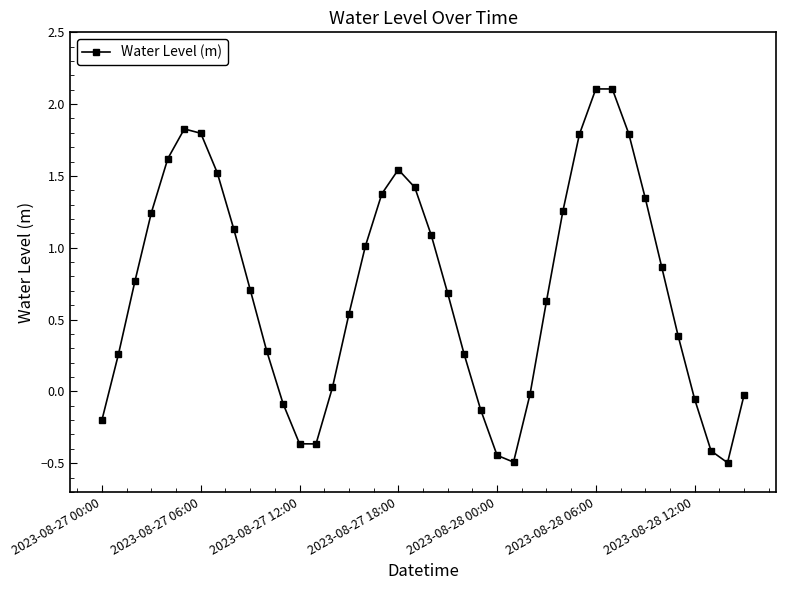

True or false: there are more than 2 points higher than both neighbors.

True